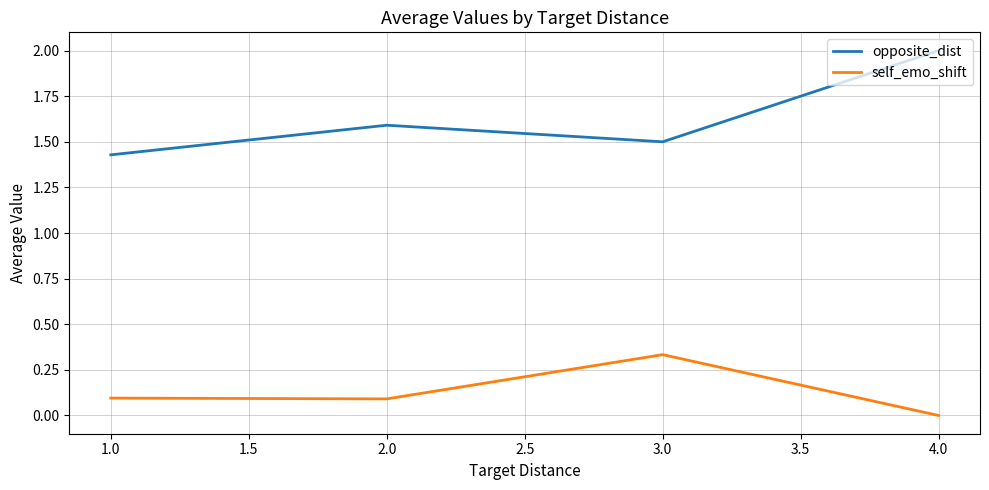

What value does the self_emo_shift series have at 1.0?

0.1